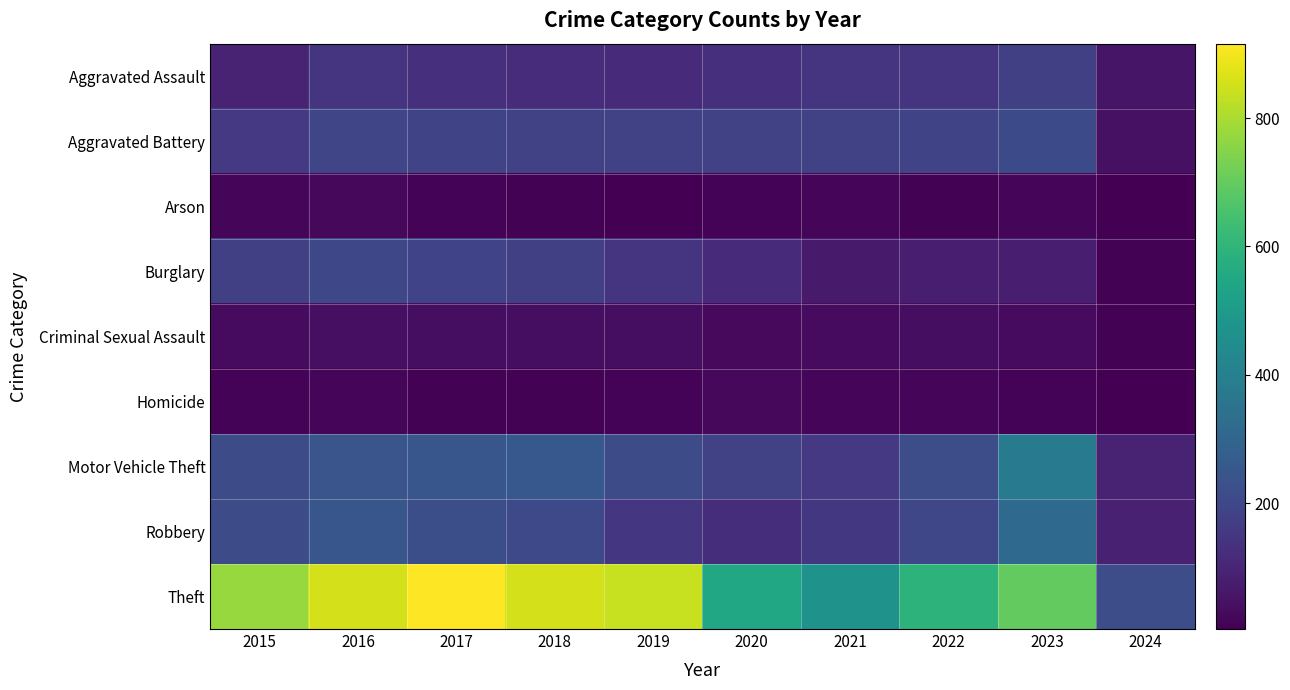

Which series has the widest spread of values?

Theft